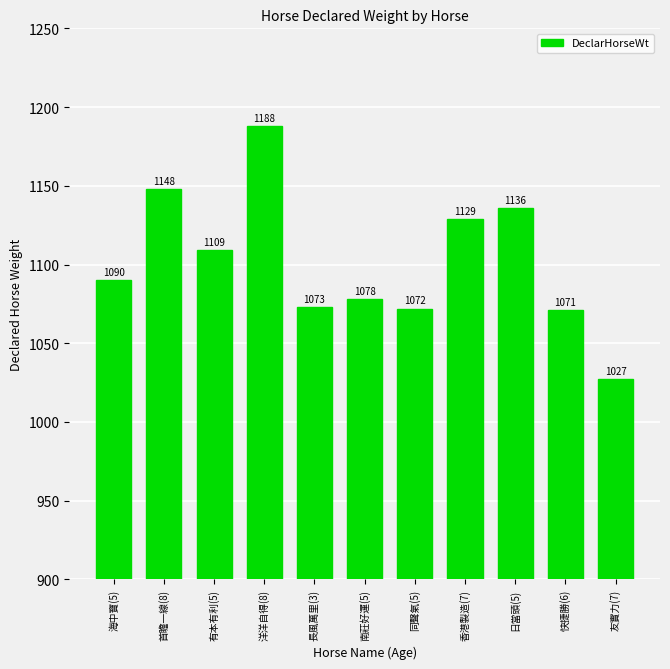

Reading right to left, transcribe all the data shown in this chart.

1027	1071	1136	1129	1072	1078	1073	1188	1109	1148	1090